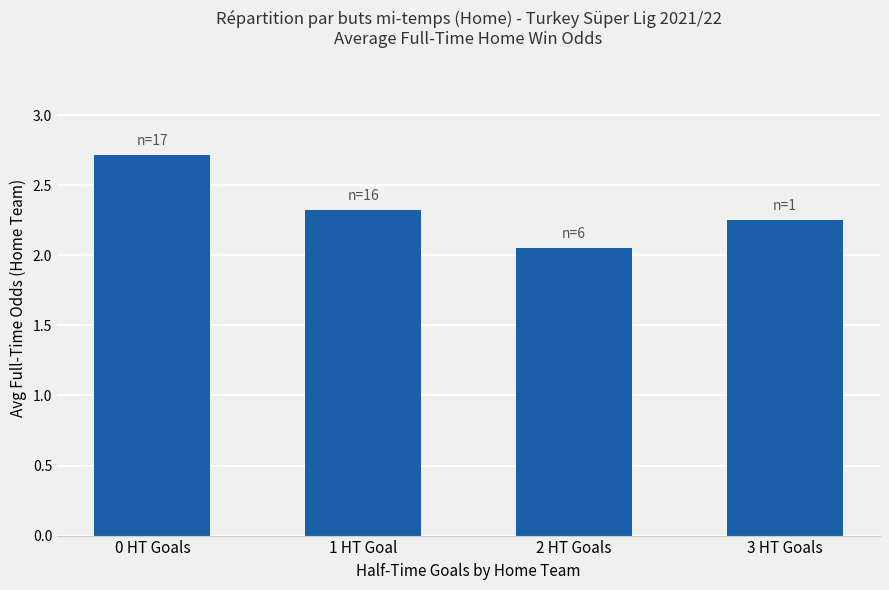

What is the average value?

2.3